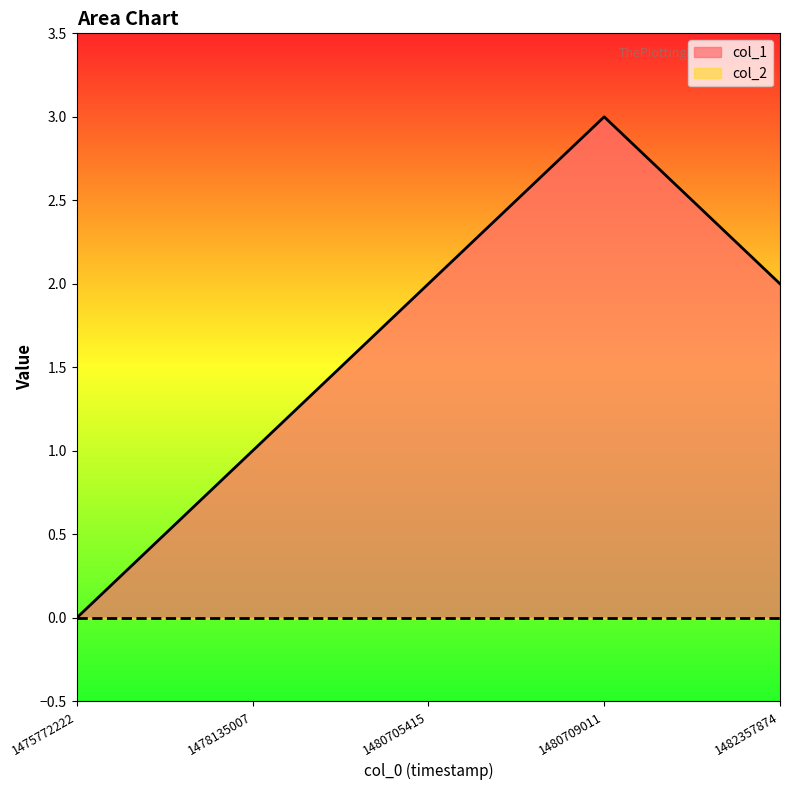

How many distinct data groups are displayed?

2